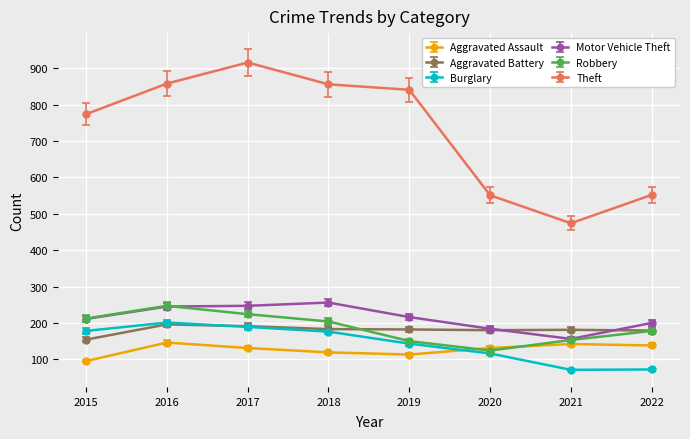

What is the value of the Aggravated Assault point at the 3rd from the left?

131